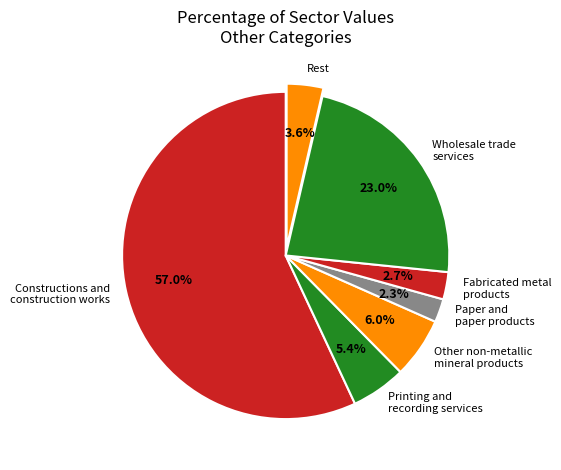

Combined, do Other non-metallic mineral products and Paper and paper products account for over 50%?

No